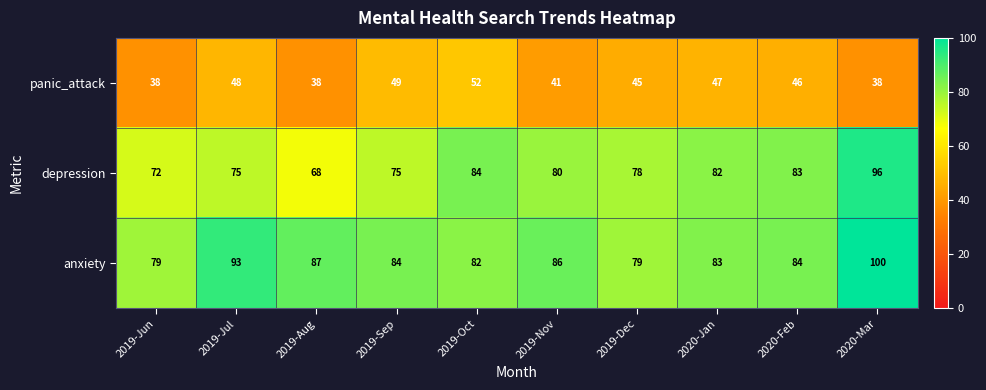

List the series in order of their overall mean, lowest first.

panic_attack, depression, anxiety